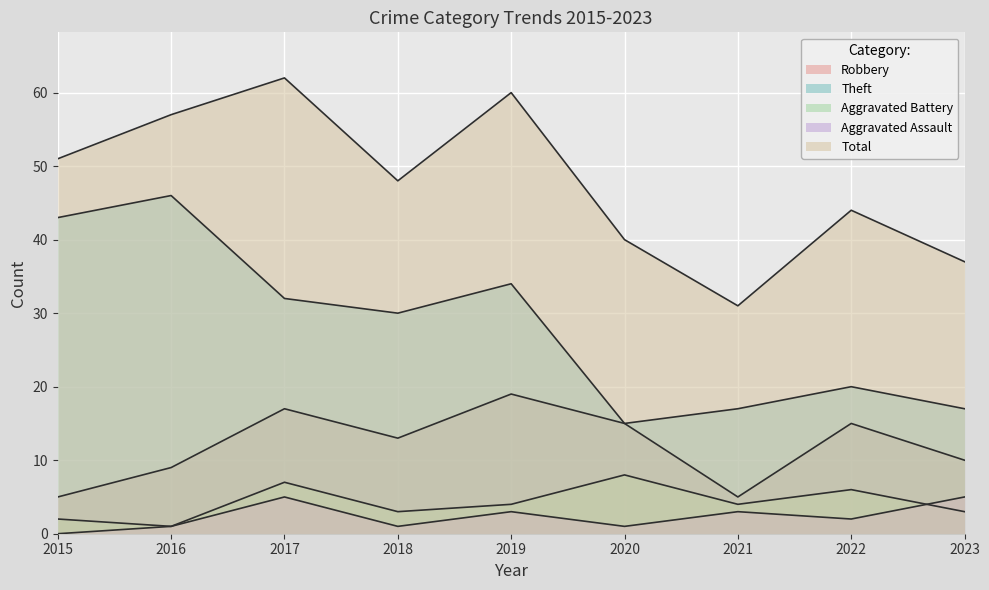

True or false: Aggravated Battery and Aggravated Assault cross at least once.

True